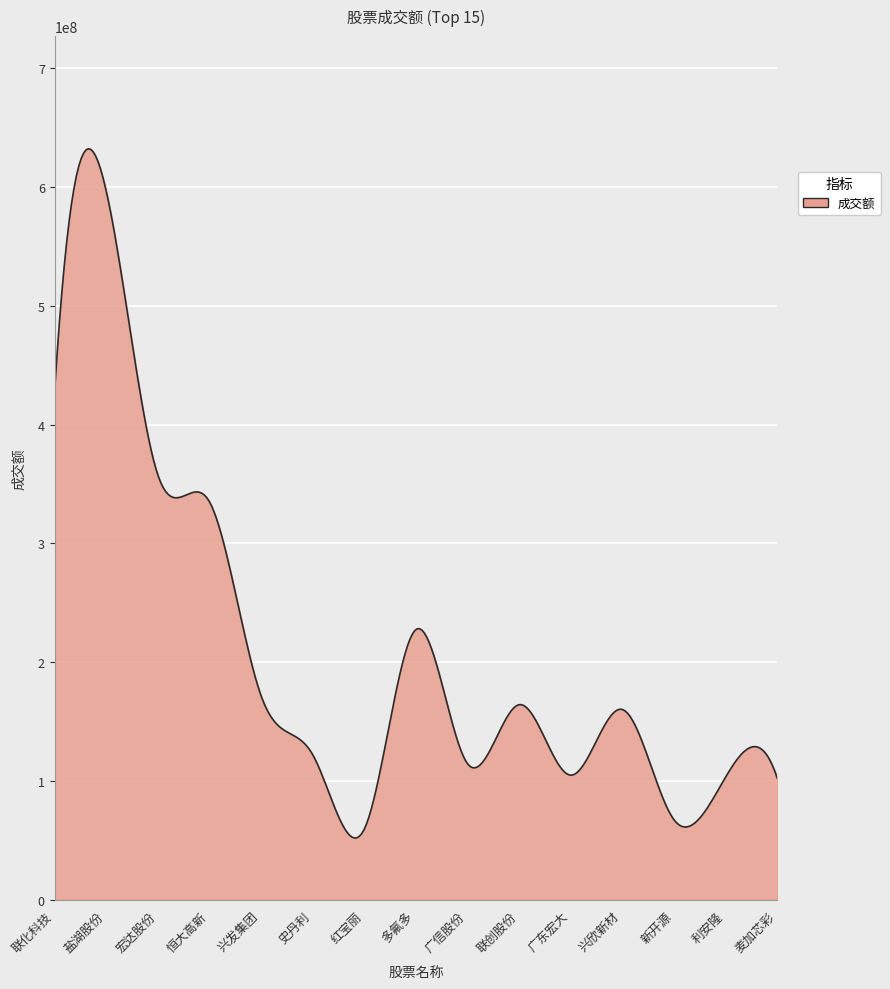

What is the minimum value shown in the chart?

51888558.4